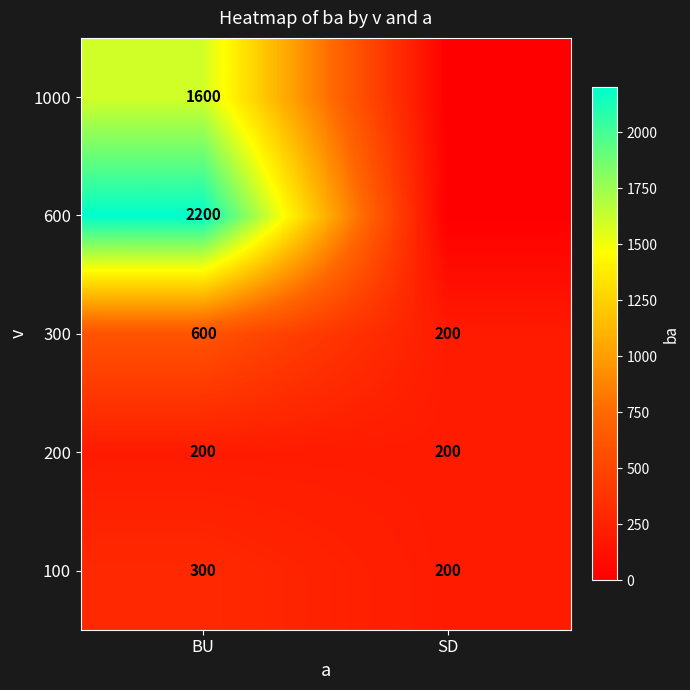

Rank the series at BU from lowest to highest value.

200, 100, 300, 1000, 600